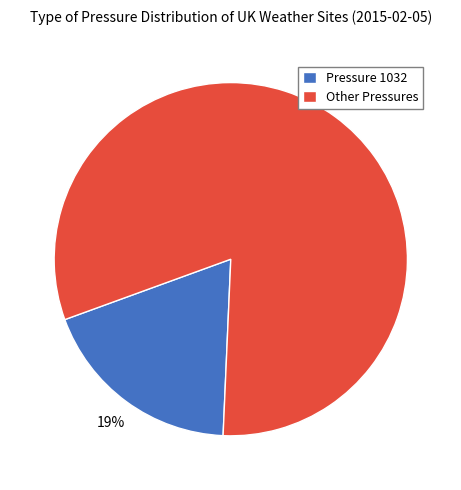

How many slices are in this pie chart?

2